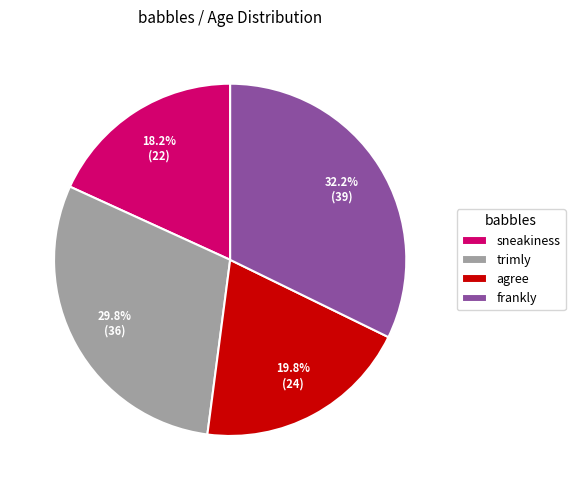

To the nearest percent, what is the average slice percentage?

25%